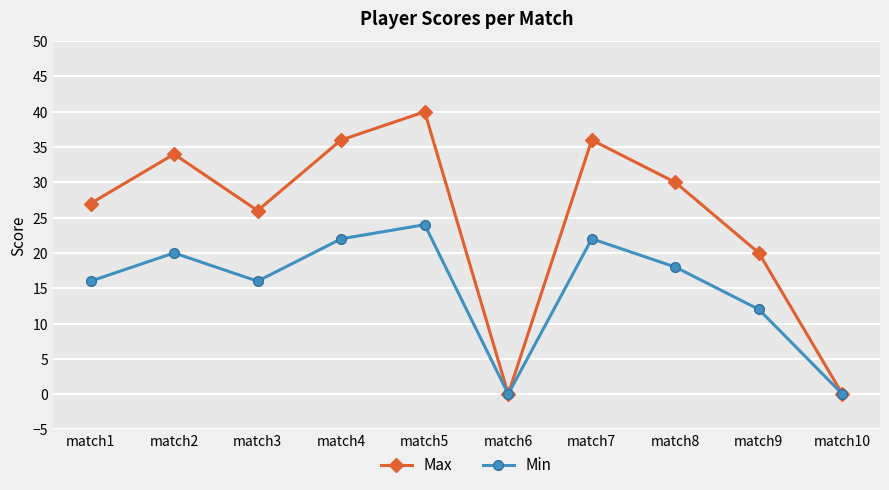

What is the greatest value displayed?

40